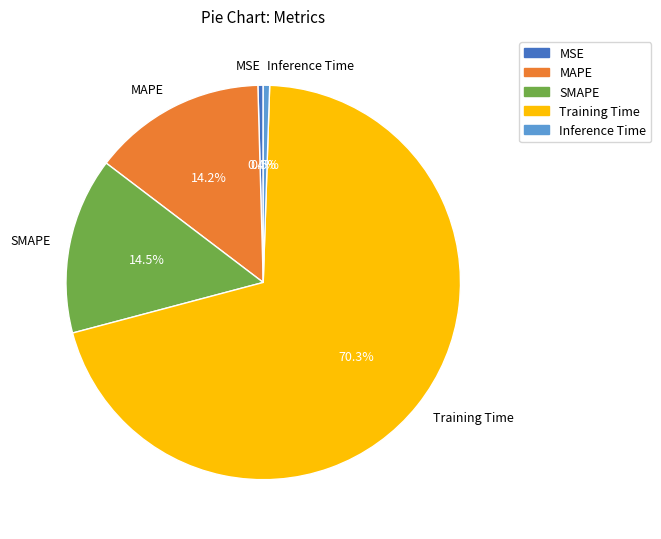

Combined, do MAPE and Inference Time account for over 50%?

No